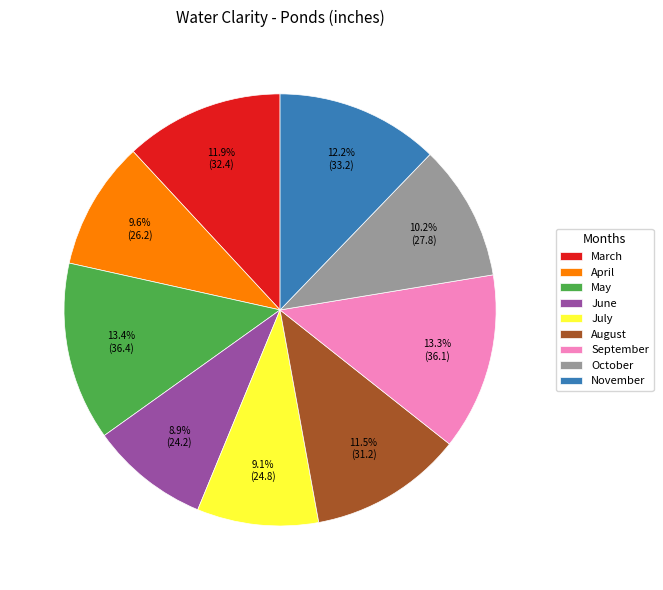

What is the ratio of the value at March to the value at November?

1.0